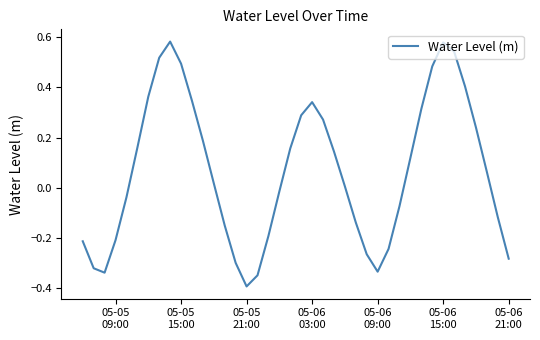

How many values are below zero?

18